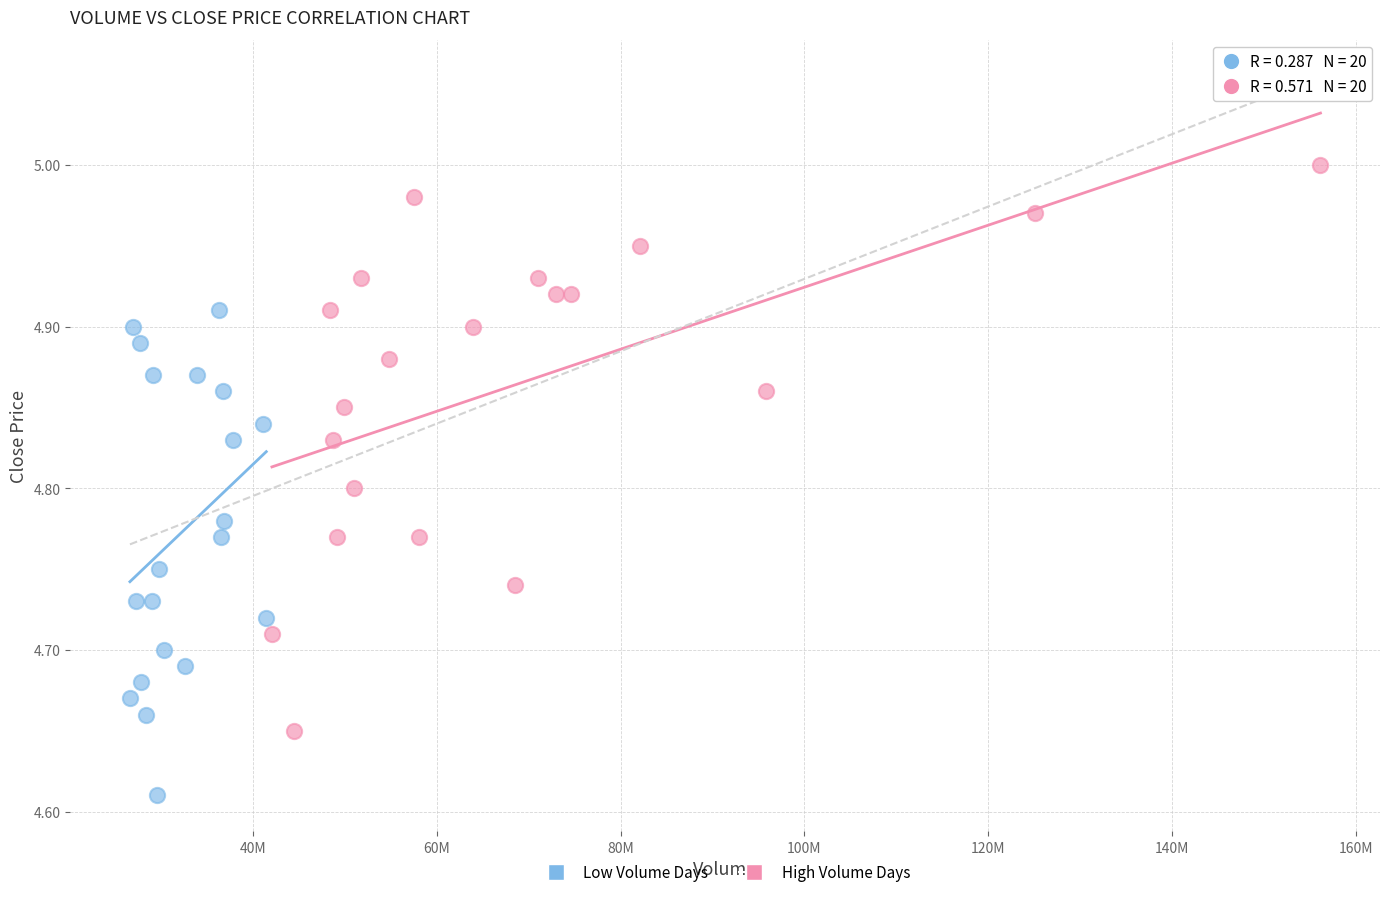

Which series has the largest Y range (max minus min)?

High Volume Days